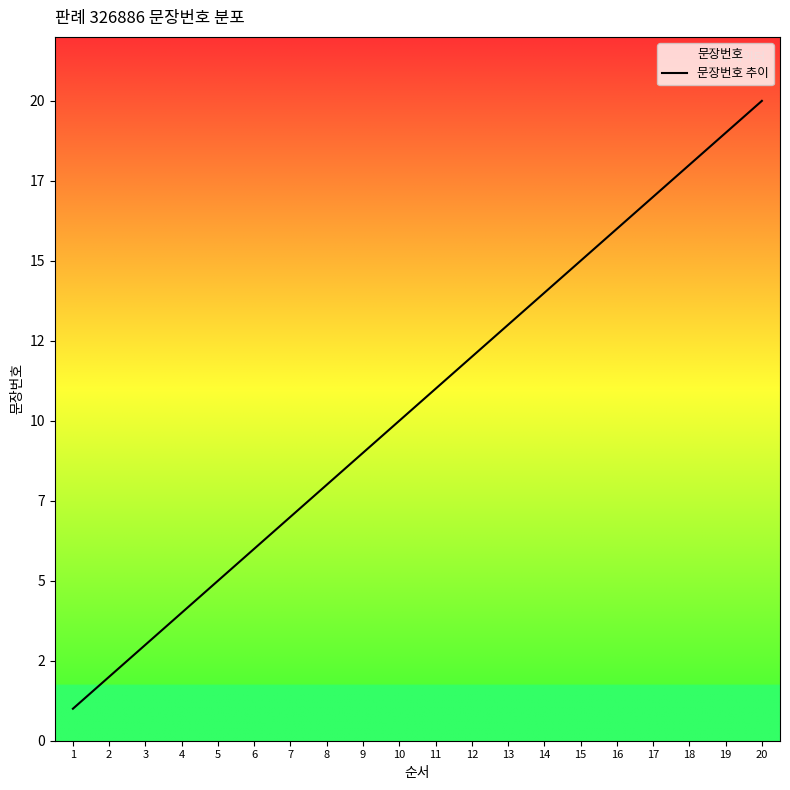

The chart shows a value of 3 at 6. True or false?

False